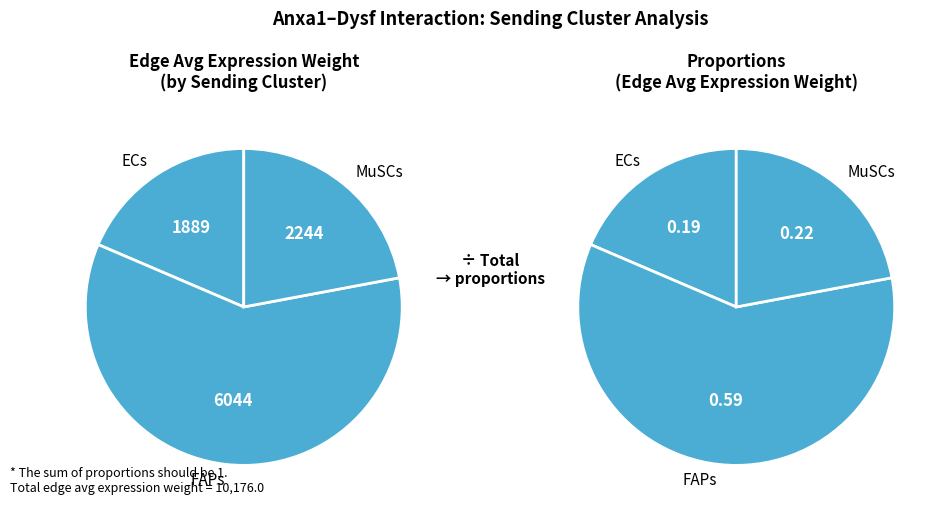

Do MuSCs->MuSCs and FAPs->ECs together represent more than half of the pie?

Yes